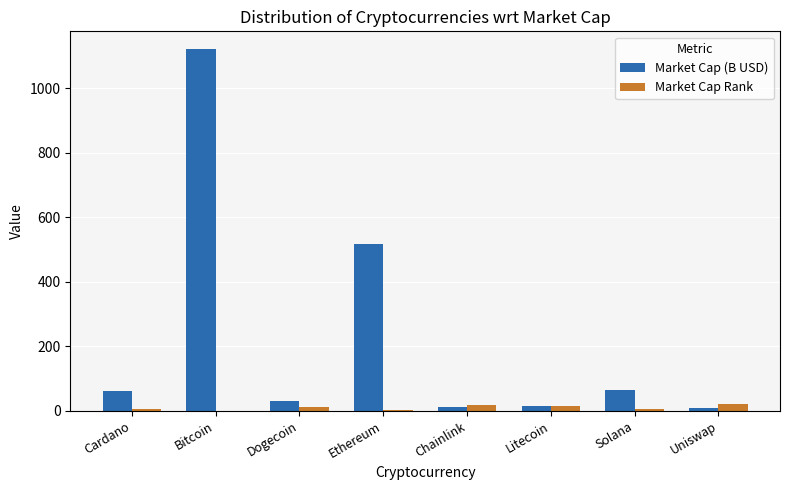

What is the difference between the Market Cap (B USD) values at Cardano and Litecoin?

44.7